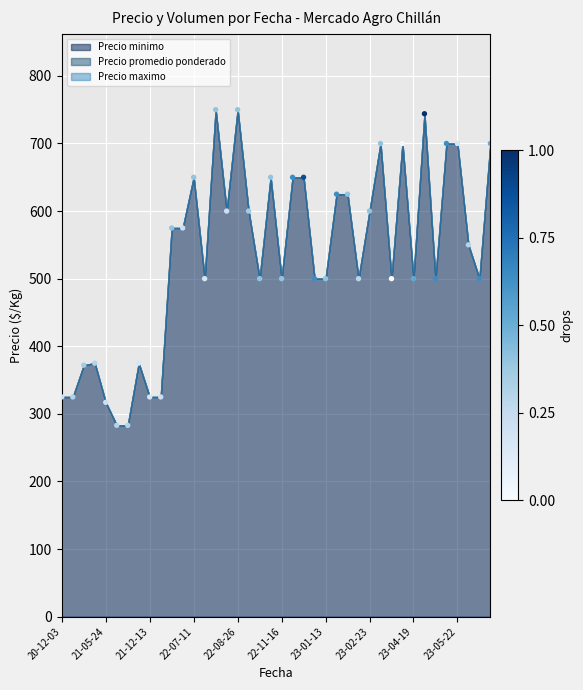

What is the range of Y values (max minus min)?

467